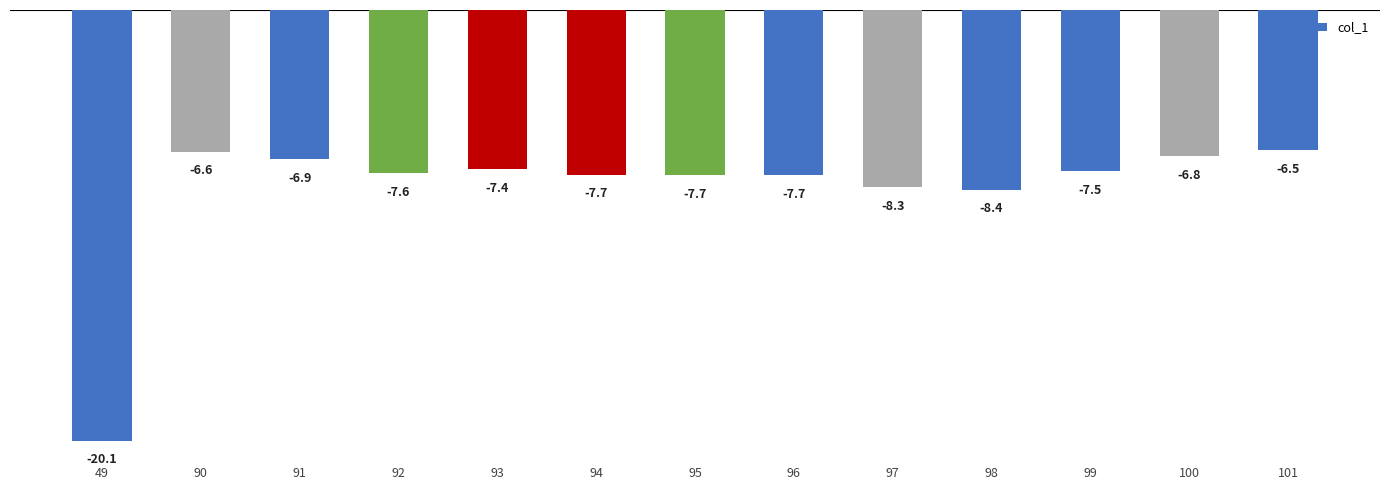

Between 100 and 101, which is larger?

101